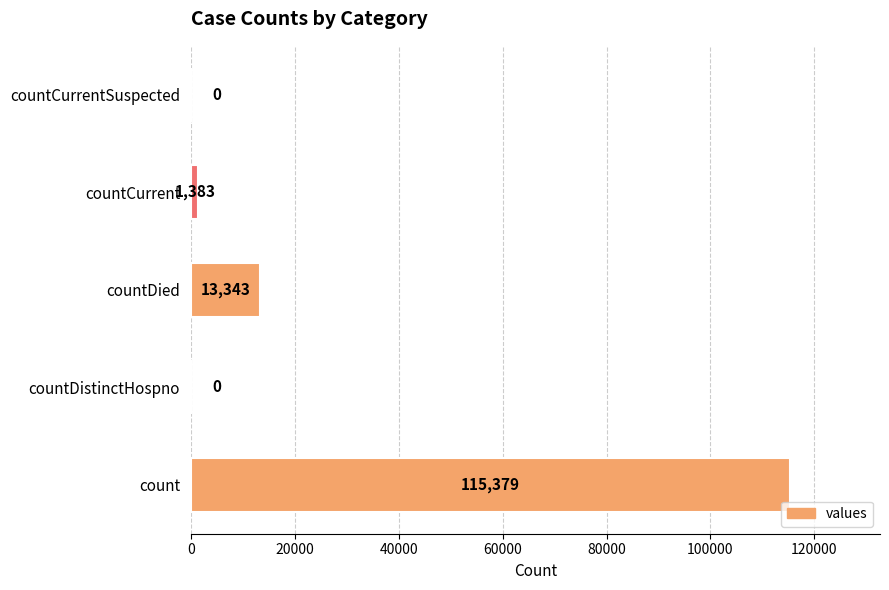

Is it true that the value at countDistinctHospno is -60271?

False